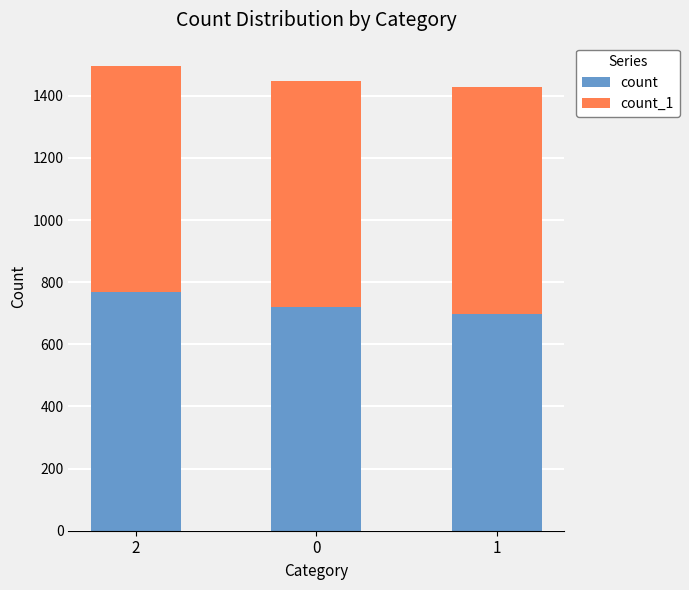

Where does the count series first go above 720?

2